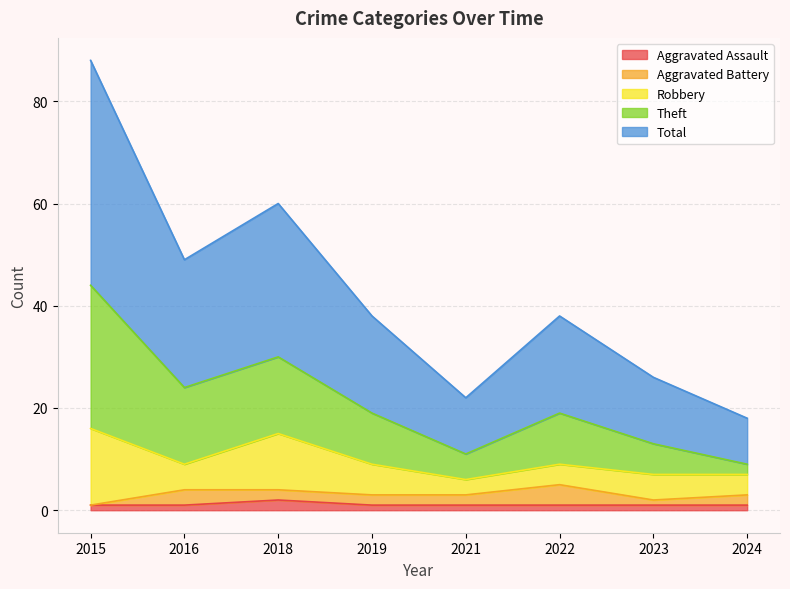

What is the difference between the Aggravated Assault values at 2016 and 2018?

1